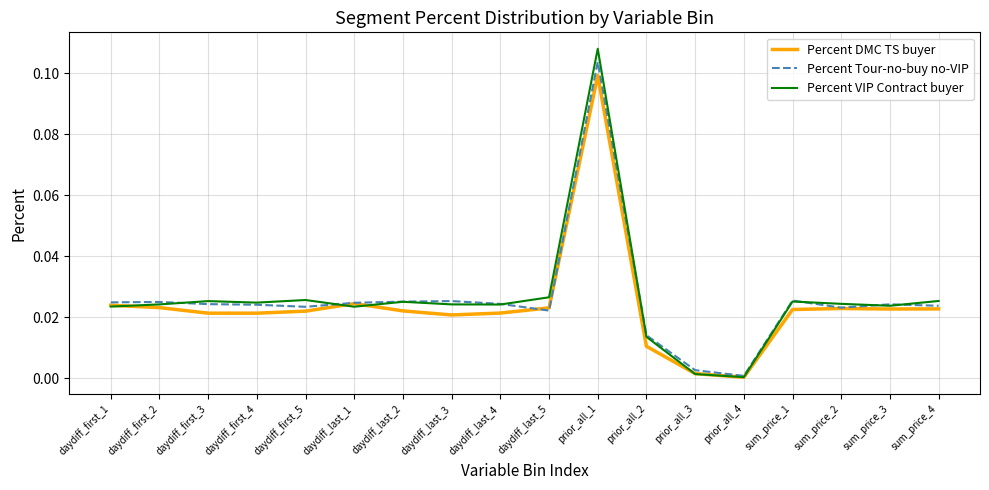

What are all the series names shown in the legend?

Percent DMC TS buyer, Percent Tour-no-buy no-VIP, Percent VIP Contract buyer